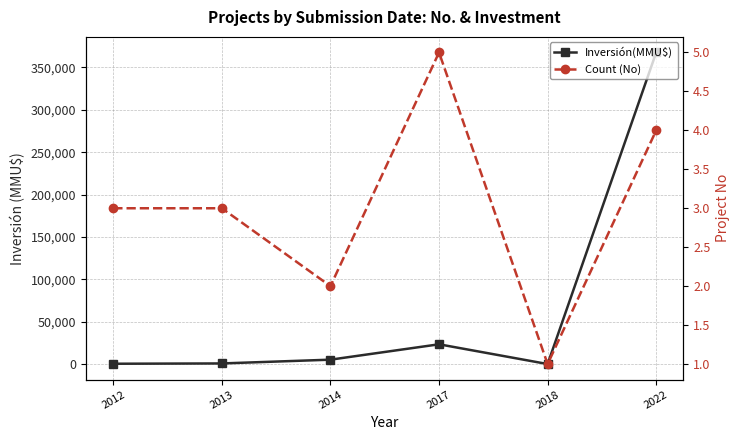

What is the highest value of the Inversión(MMU$) series?

367600